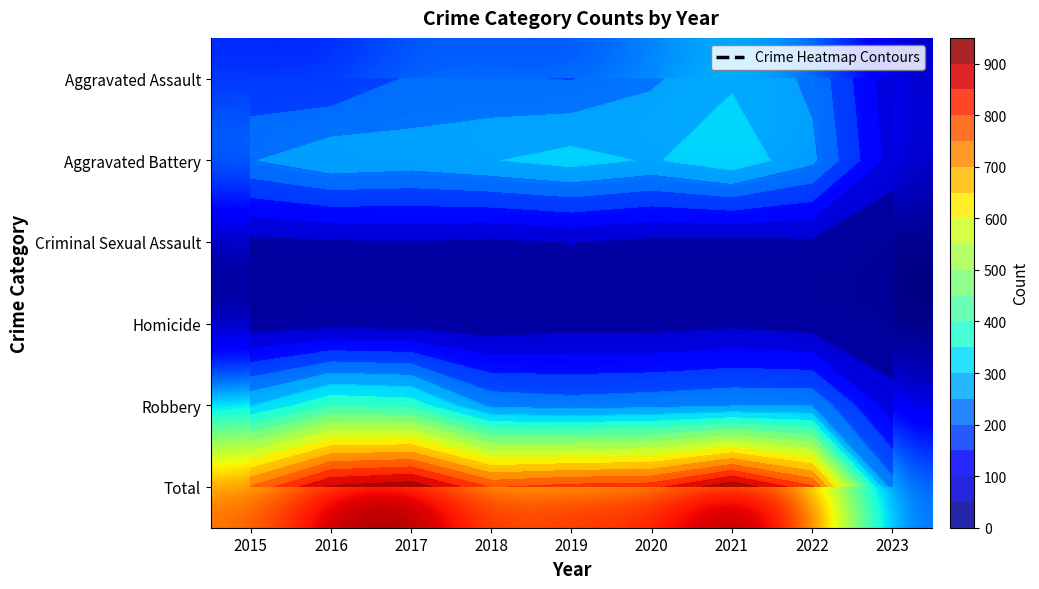

What is the total value across all series at 2020?

1658